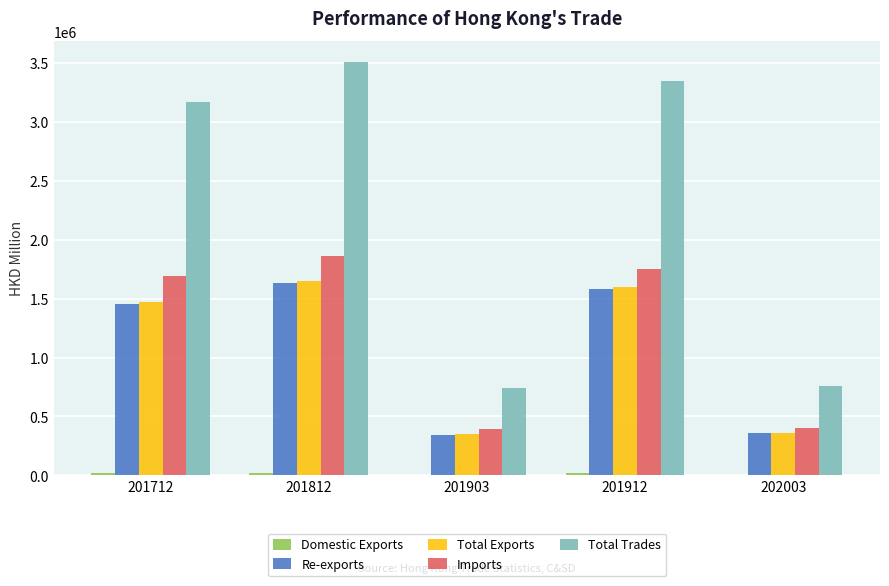

What is the total value across all series at 201912?

8292799.6